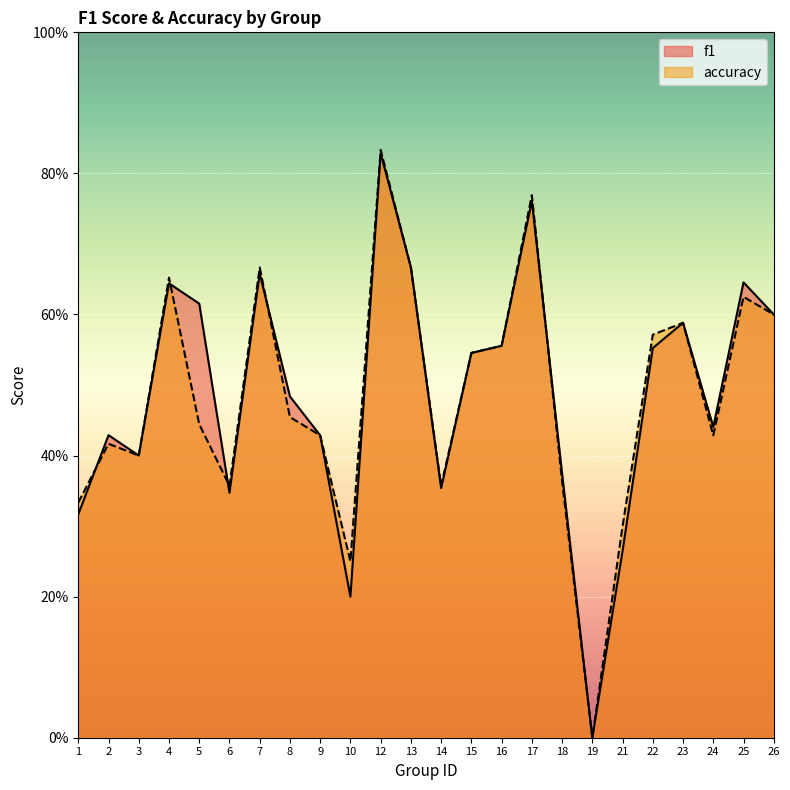

List the series in order of their peak value, highest first.

accuracy, f1